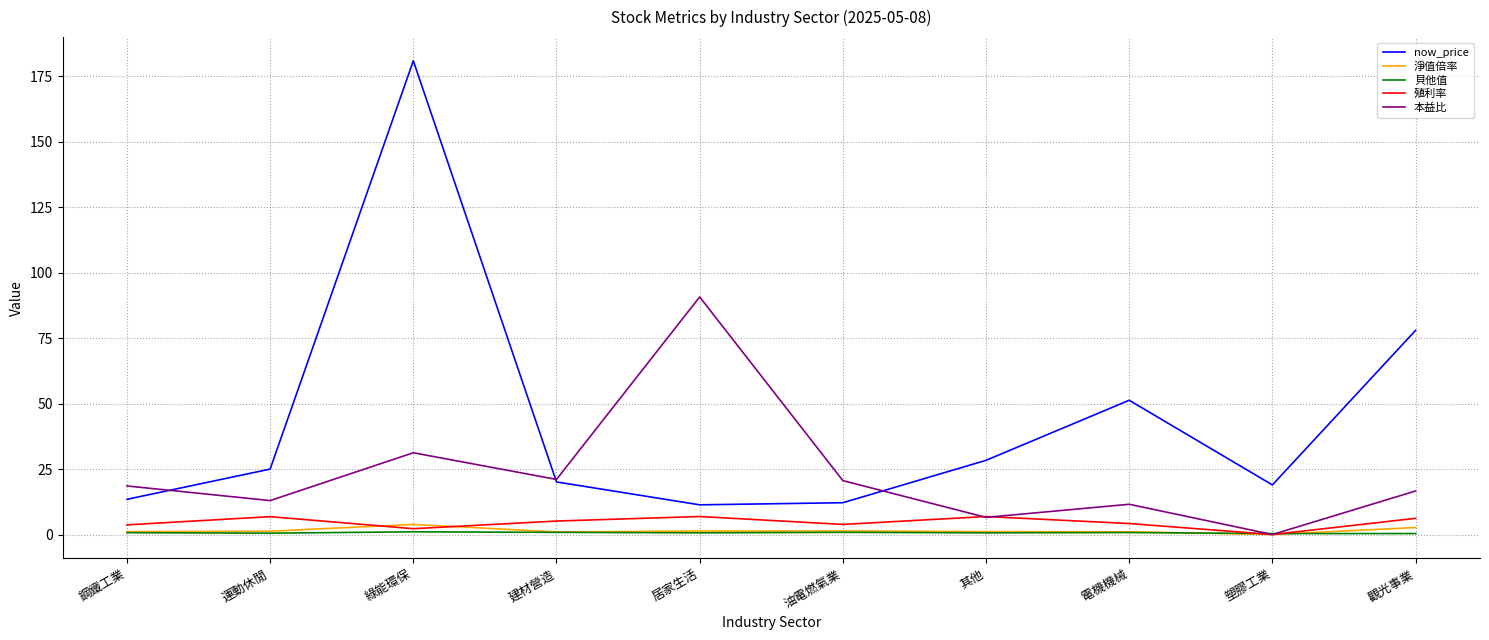

What are all the series names shown in the legend?

now_price, 淨值倍率, 貝他值, 殖利率, 本益比